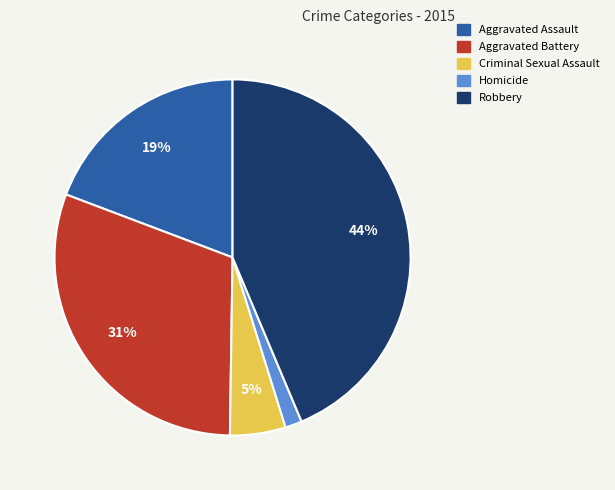

Rank the categories by value from highest to lowest.

Robbery, Aggravated Battery, Aggravated Assault, Criminal Sexual Assault, Homicide